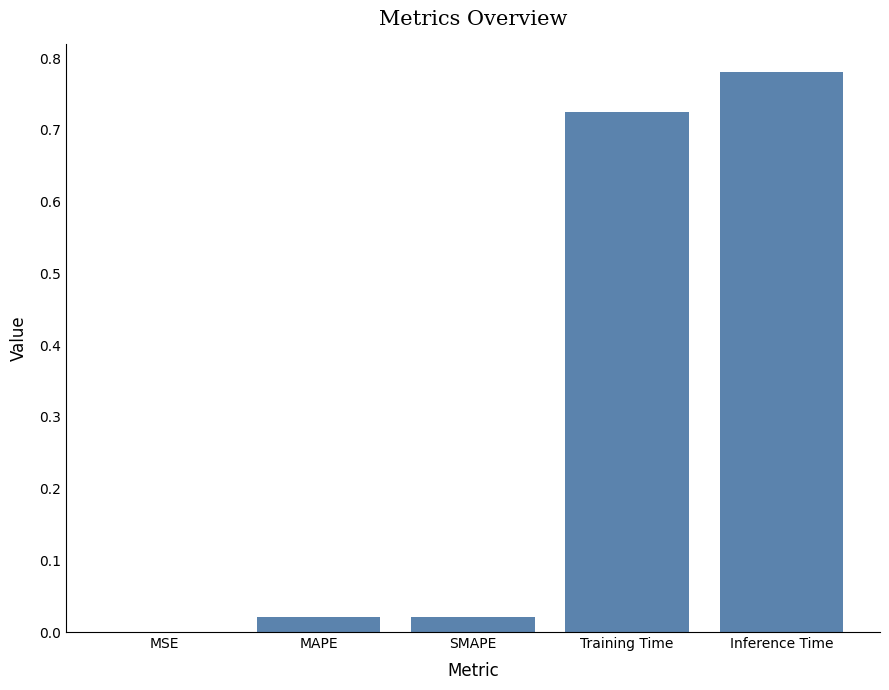

True or false: the data shows 0.0 at MAPE.

True